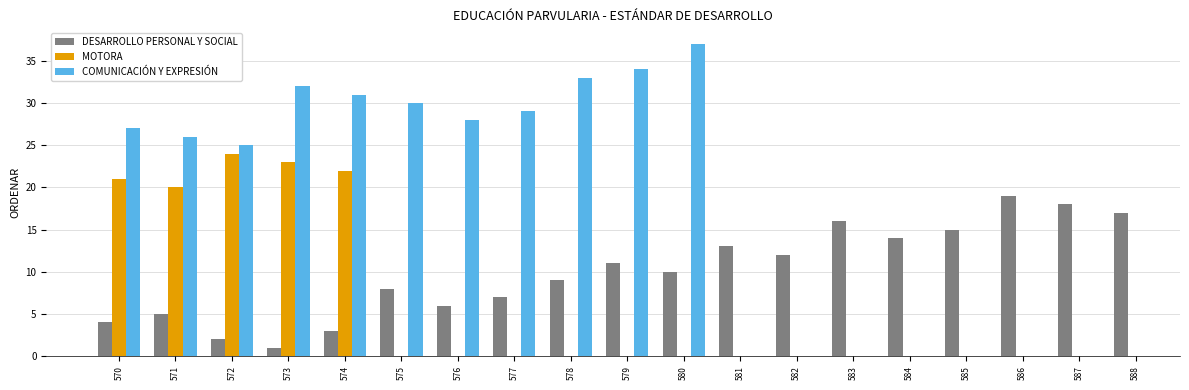

At which category is the sum across all series the highest?

573